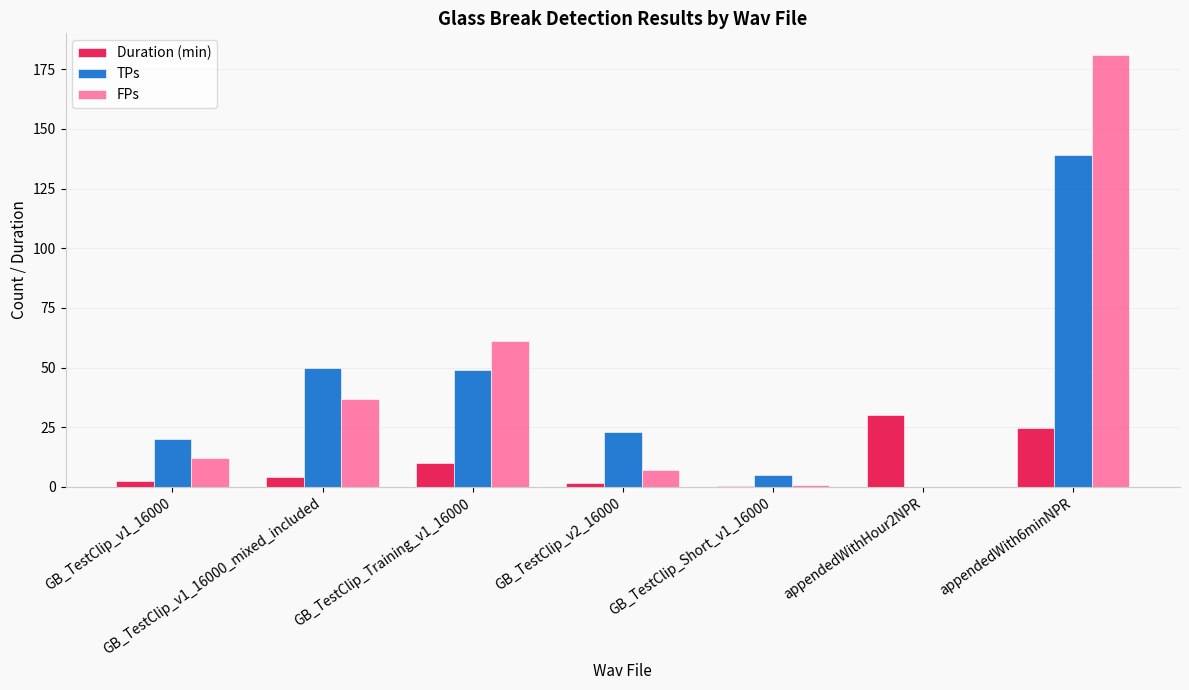

Which category has the highest value in the FPs series?

appendedWith6minNPR